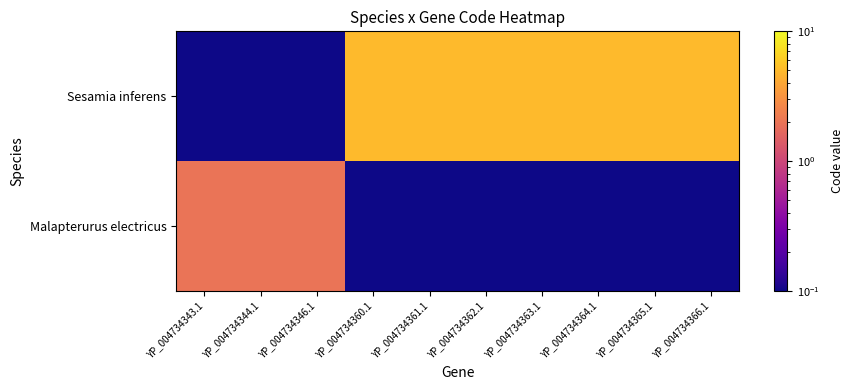

Reading left to right, list all the values displayed in this chart.

Malapterurus electricus: YP_004734343.1=2.0	YP_004734344.1=2.0	YP_004734346.1=2.0	YP_004734360.1=0.1	YP_004734361.1=0.1	YP_004734362.1=0.1	YP_004734363.1=0.1	YP_004734364.1=0.1	YP_004734365.1=0.1	YP_004734366.1=0.1
Sesamia inferens: YP_004734343.1=0.1	YP_004734344.1=0.1	YP_004734346.1=0.1	YP_004734360.1=5.0	YP_004734361.1=5.0	YP_004734362.1=5.0	YP_004734363.1=5.0	YP_004734364.1=5.0	YP_004734365.1=5.0	YP_004734366.1=5.0